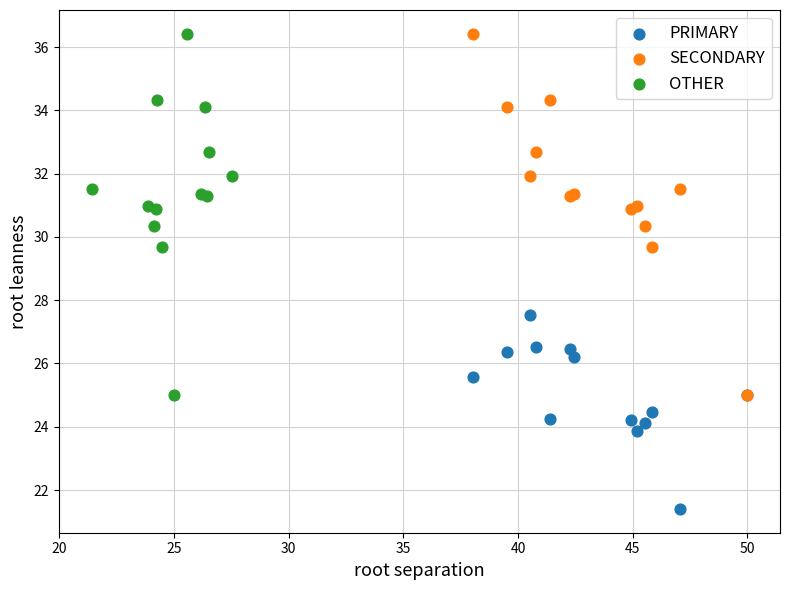

What are all the series names shown in the legend?

PRIMARY, SECONDARY, OTHER